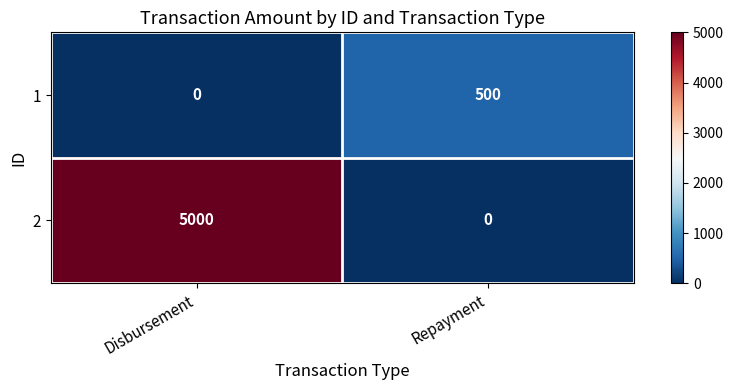

Reading left to right, what are all the values shown in this chart?

1: Disbursement=0	Repayment=500
2: Disbursement=5000	Repayment=0